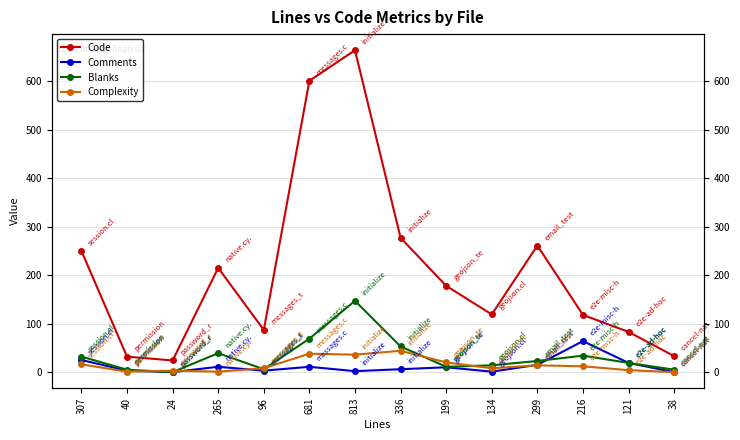

At which label is Code closest to 344?

336